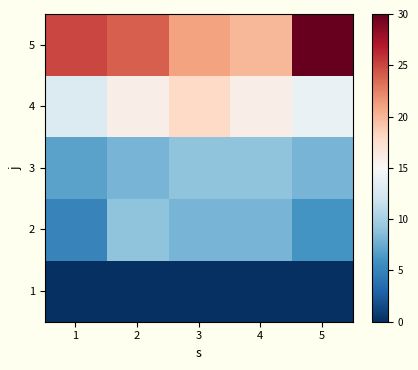

Rank the series at 5 from highest to lowest value.

5, 4, 3, 2, 1